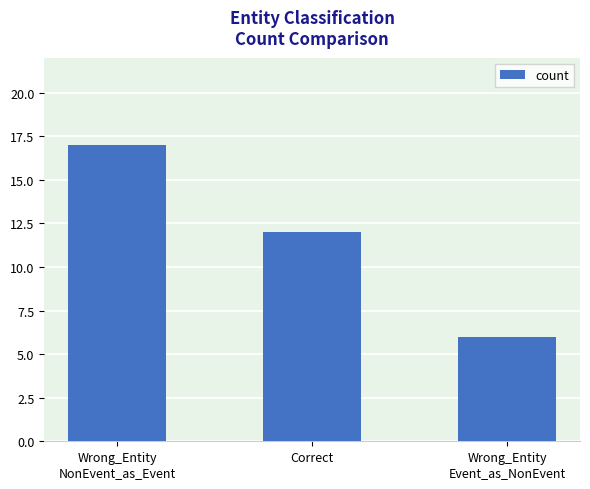

At which label does the data first exceed 12?

Wrong_Entity
NonEvent_as_Event